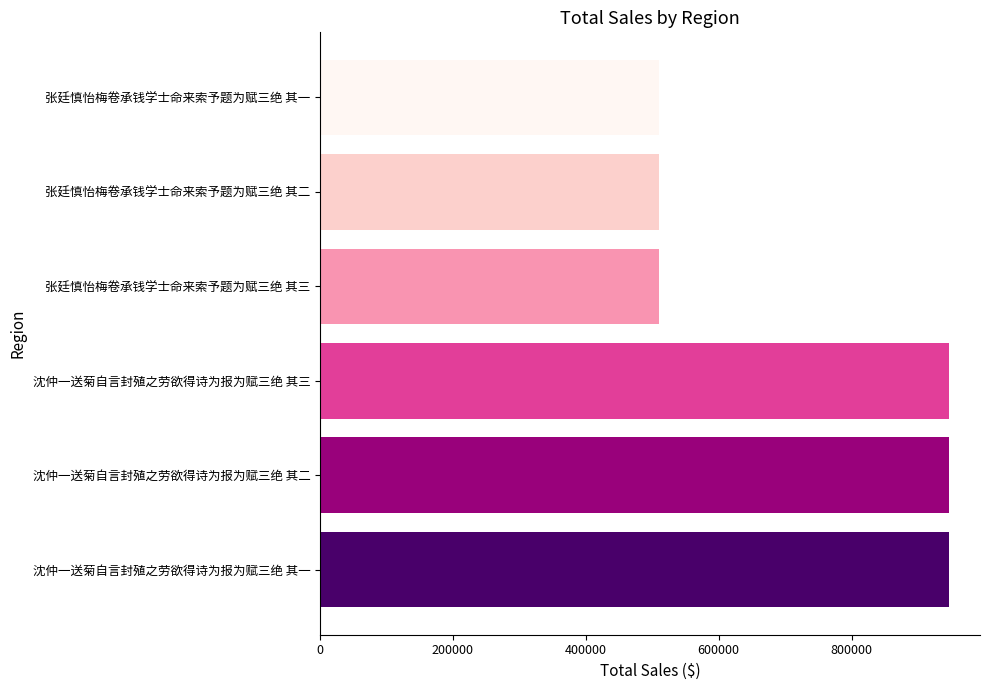

The chart shows a value of 682539 at 张廷慎怡梅卷承钱学士命来索予题为赋三绝 其三. True or false?

False